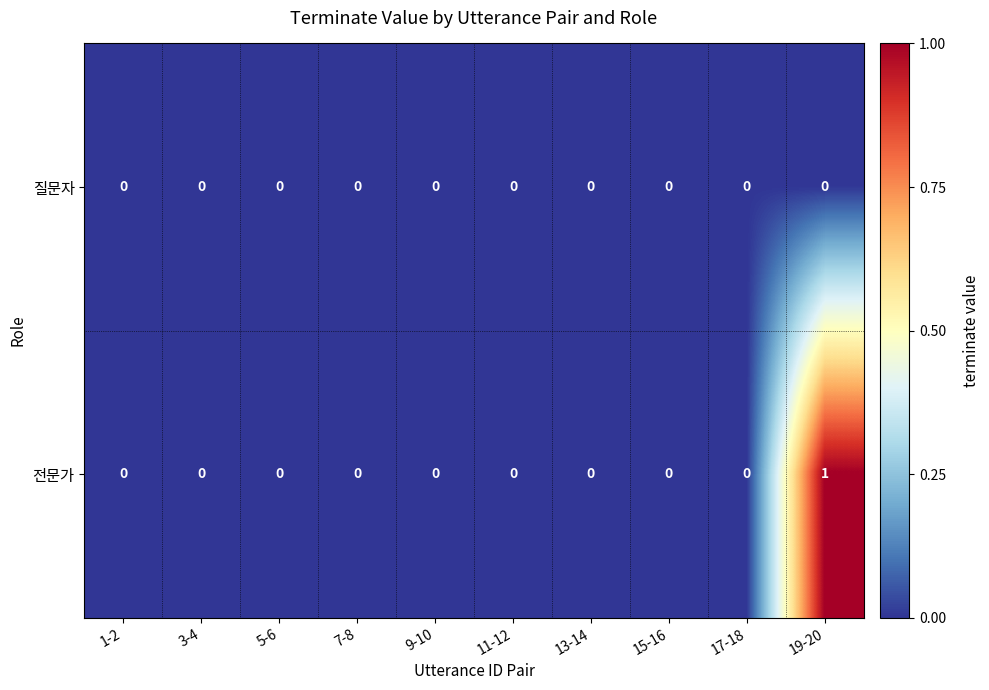

At which category is the sum across all series the highest?

19-20